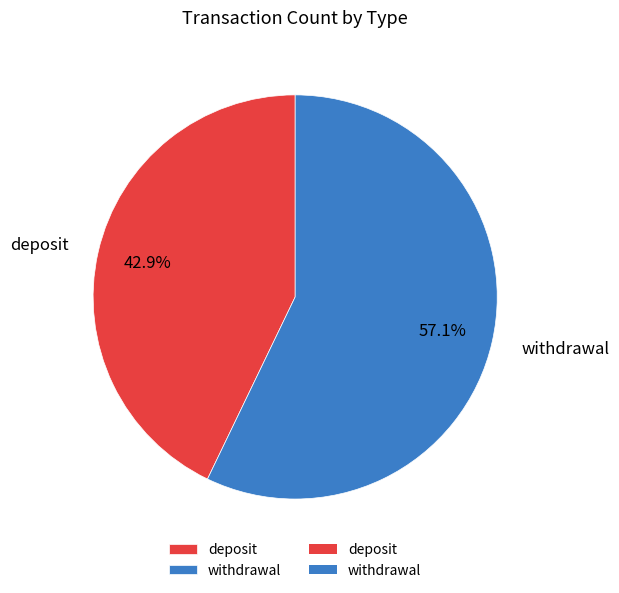

How many slices are in this pie chart?

2